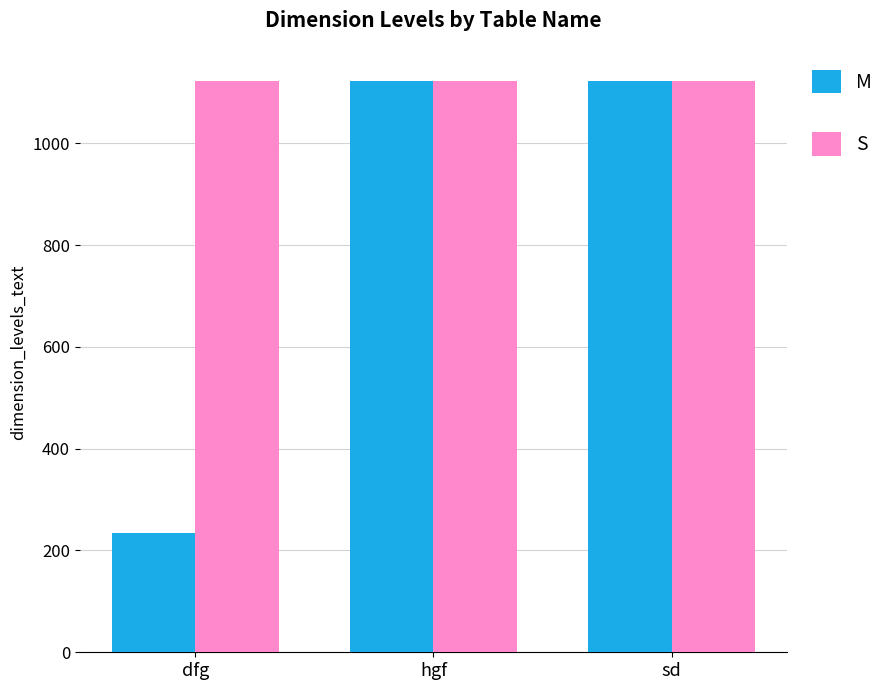

Reading left to right, list all the values displayed in this chart.

M: dfg=234	hgf=1123	sd=1123
S: dfg=1123	hgf=1123	sd=1123